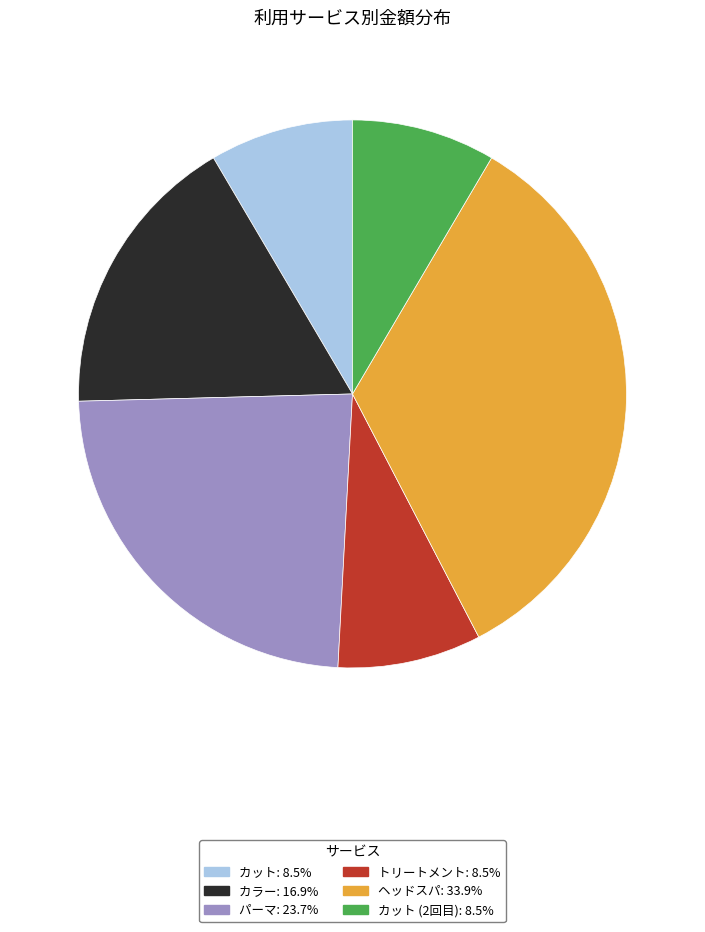

Is there a majority slice in this chart?

No